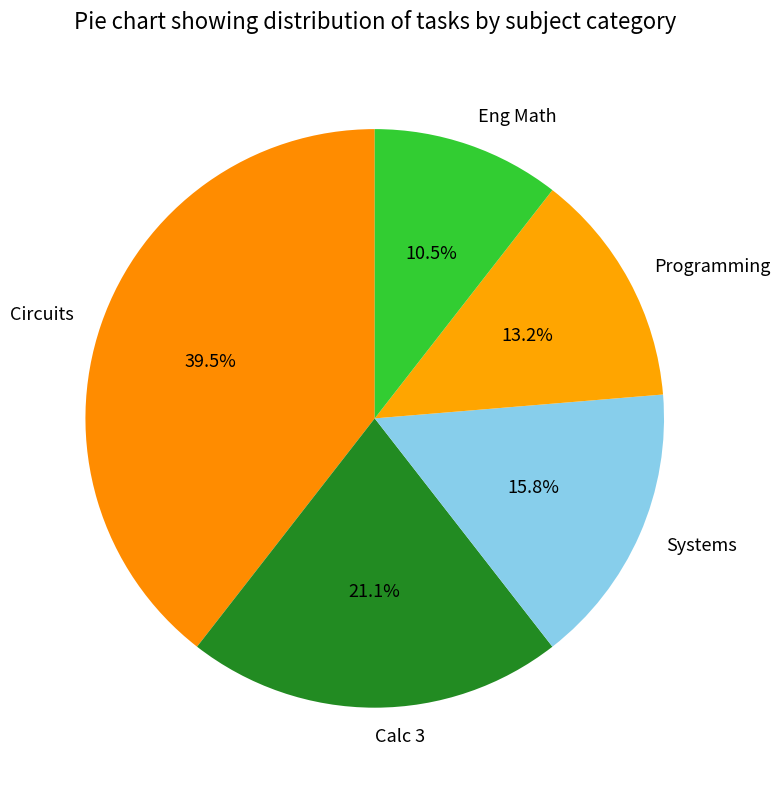

Count the number of slices in the pie.

5